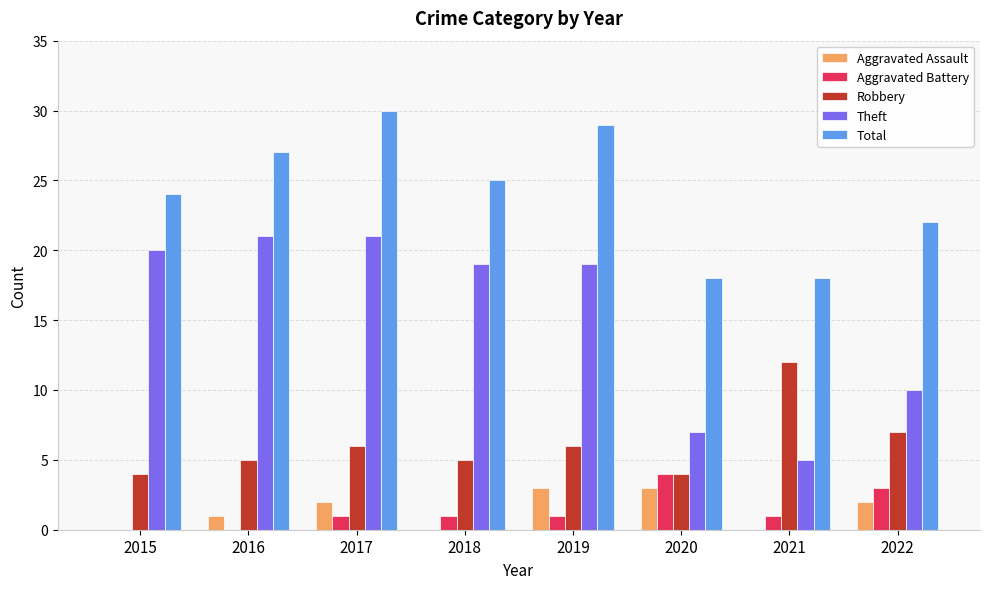

What is the maximum value shown in the chart?

30